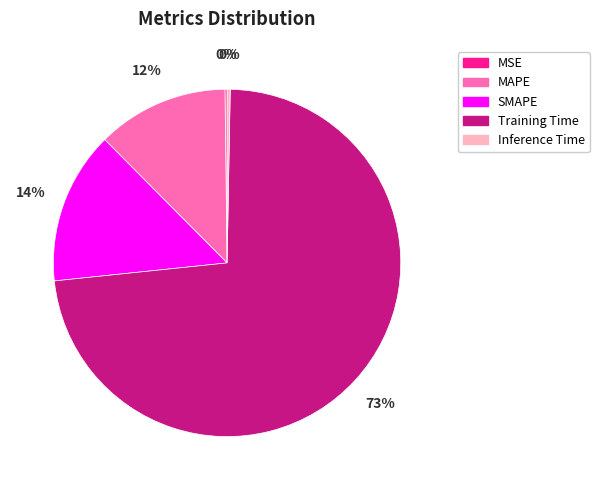

Combined, do Training Time and SMAPE account for over 50%?

Yes